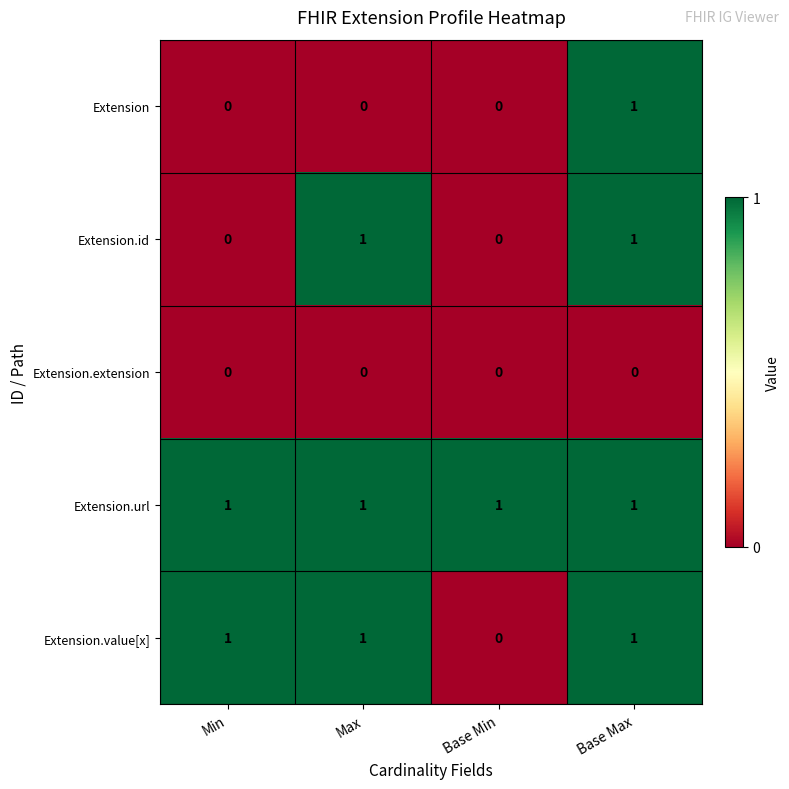

At how many categories does at least one series exceed 0?

4